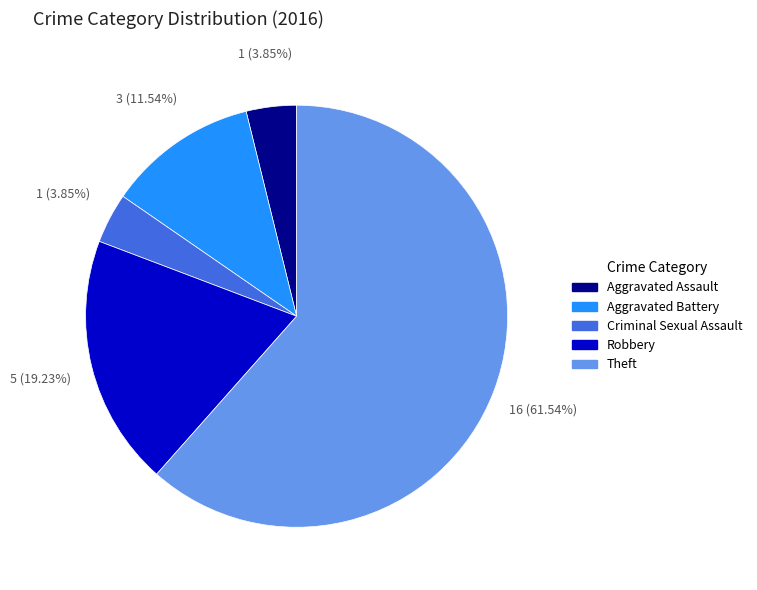

Which category has the biggest portion of the pie?

Theft